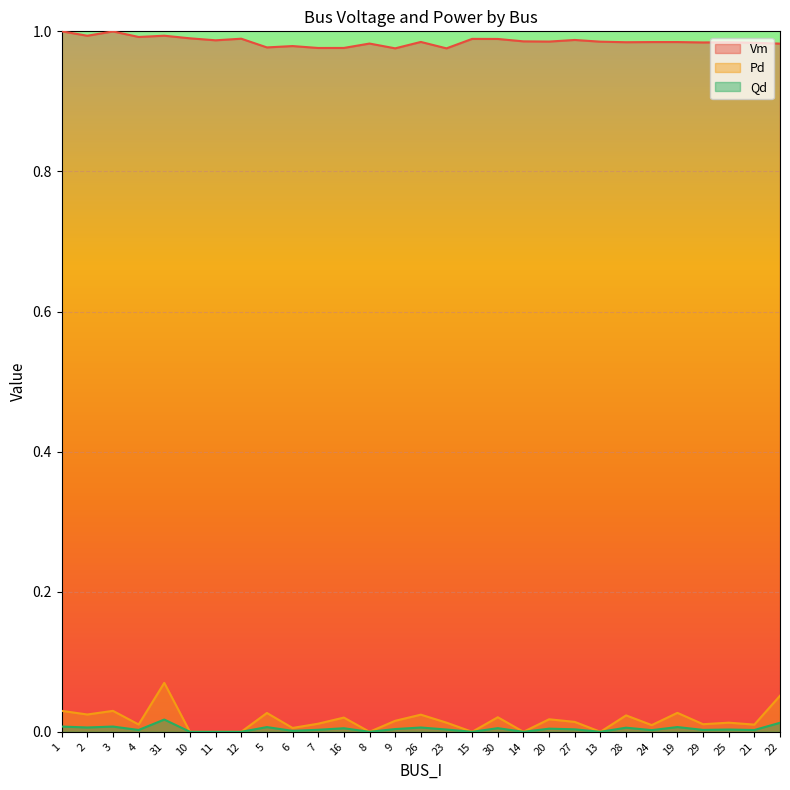

At how many categories does at least one series exceed 0?

29